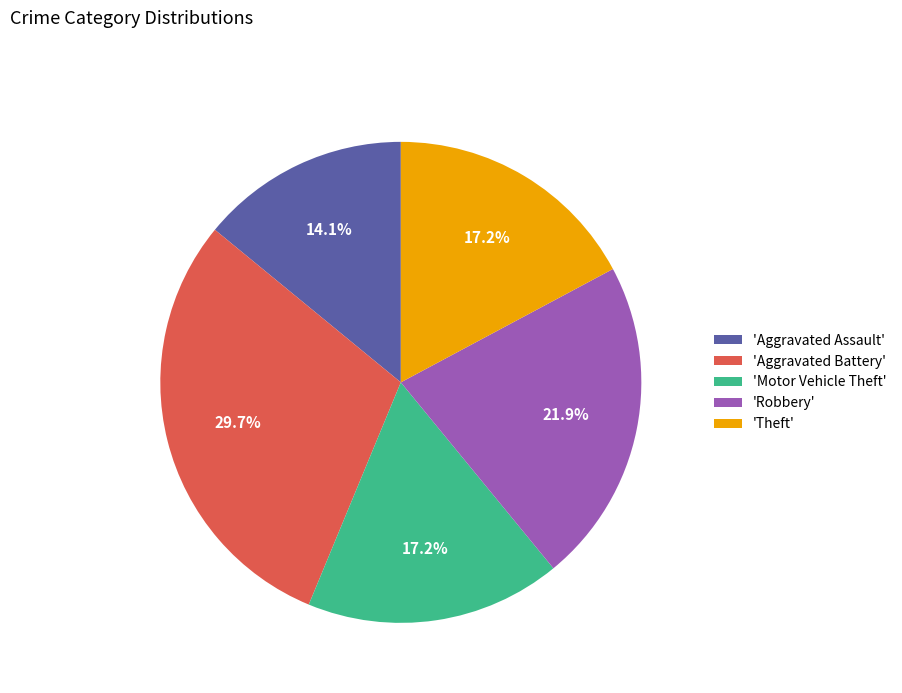

Approximately how many times larger is the value at 'Motor Vehicle Theft' compared to 'Robbery'?

0.8